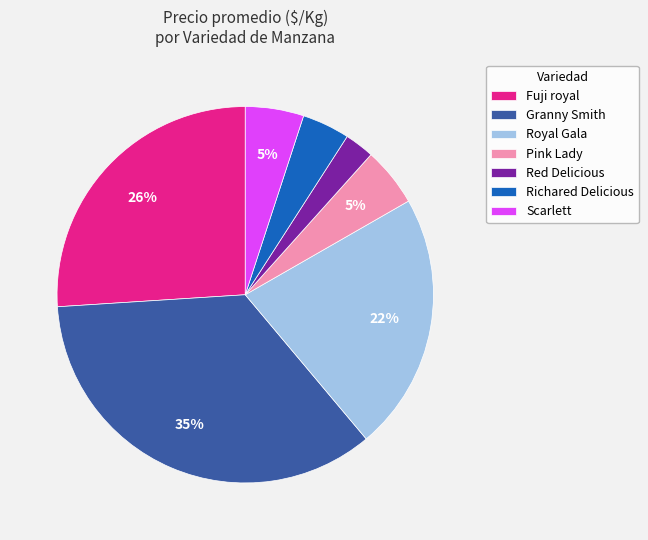

To the nearest percent, what portion does Fuji royal represent?

26%